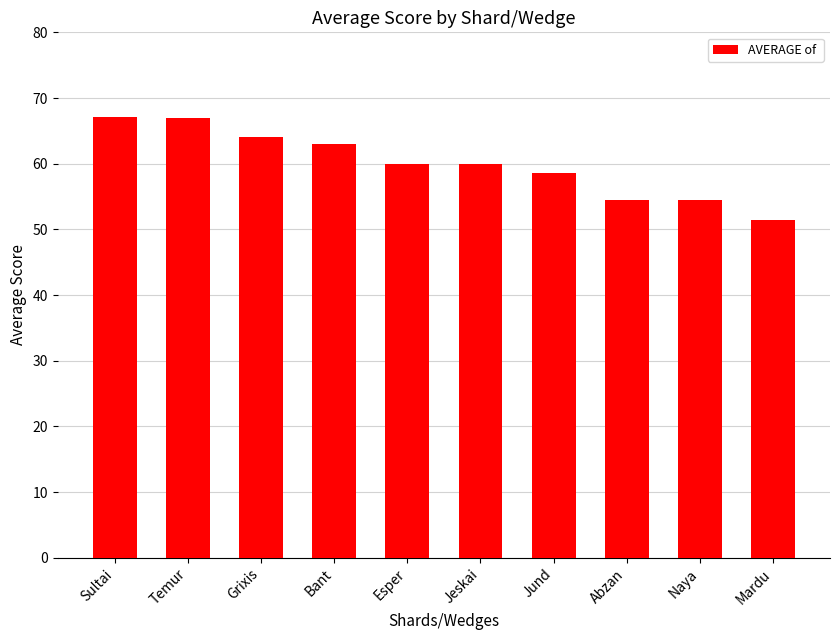

What is the average value?

60.0